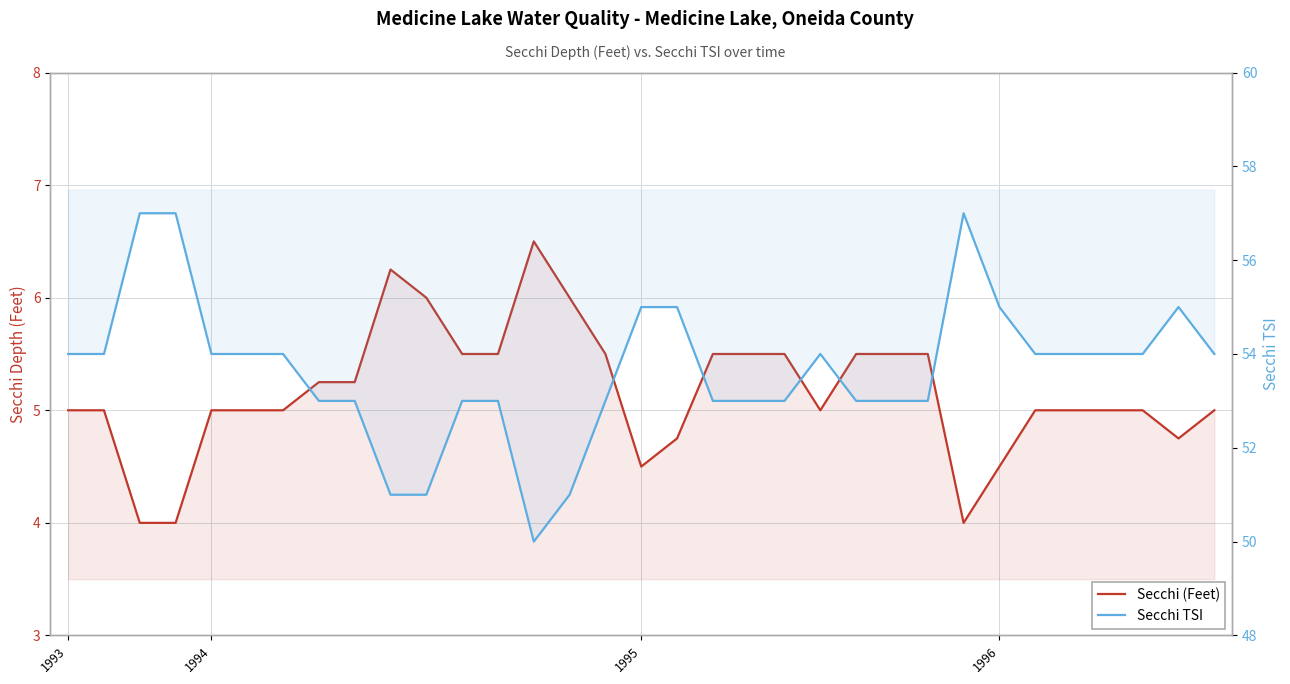

What is the total value across all series at 30?

59.0